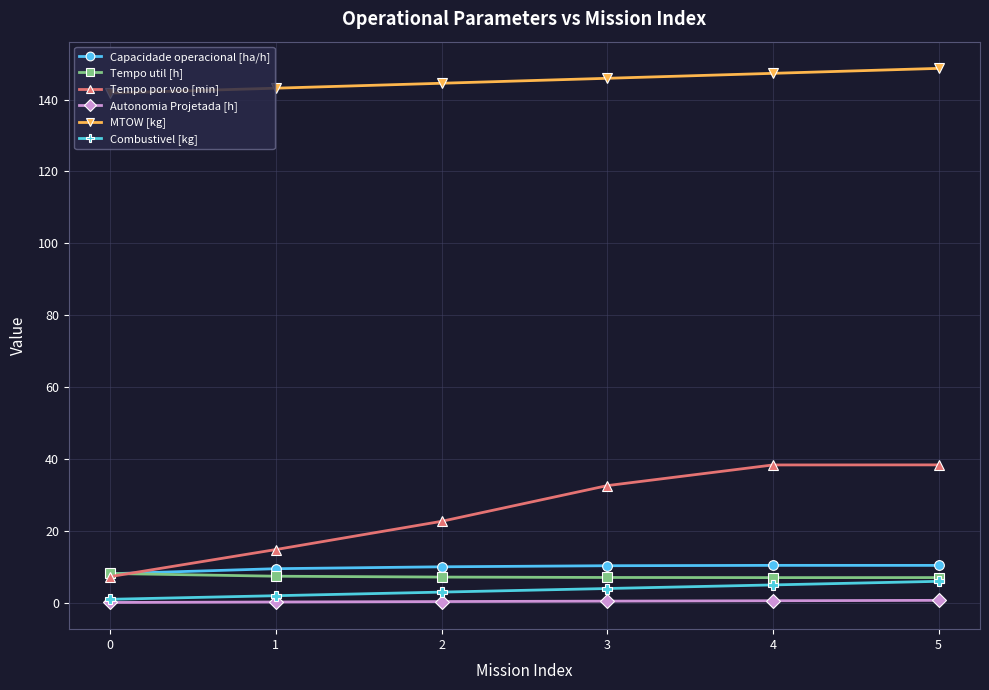

What is the spread (max minus min) of values at 3?

145.4